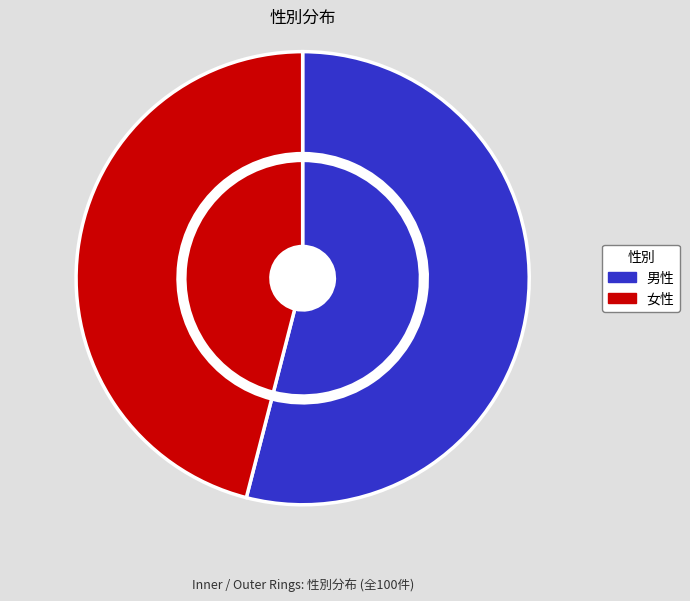

True or false: 男性 accounts for 54% of the total.

True